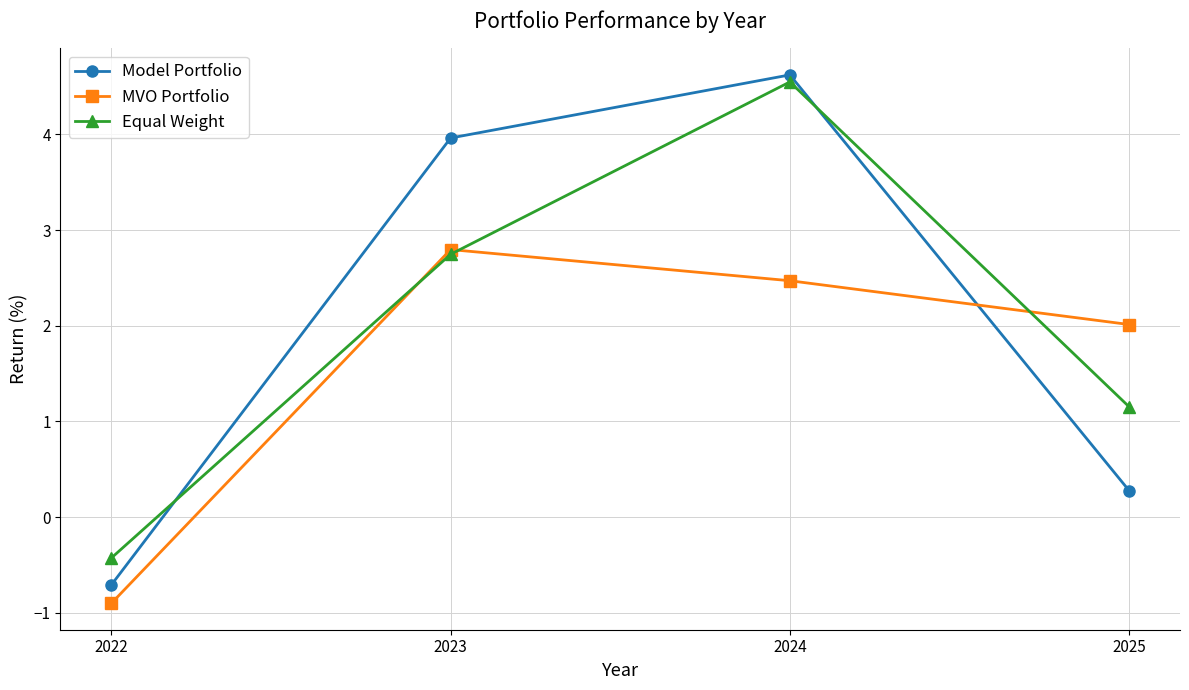

At which category does Equal Weight reach its first local peak?

2024